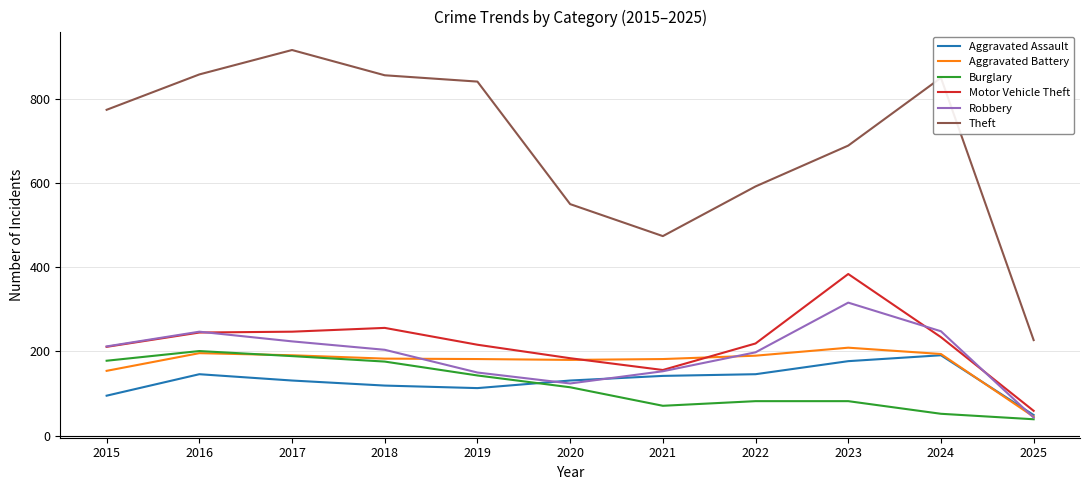

Which series has the largest total across all categories?

Theft